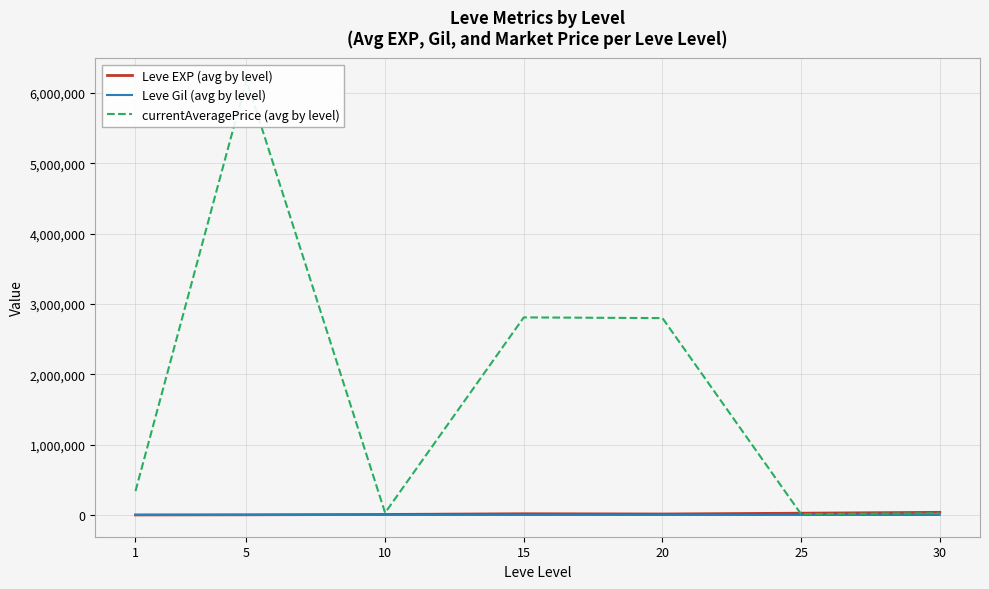

Where is Leve Gil (avg by level) nearest to the value 244?

10